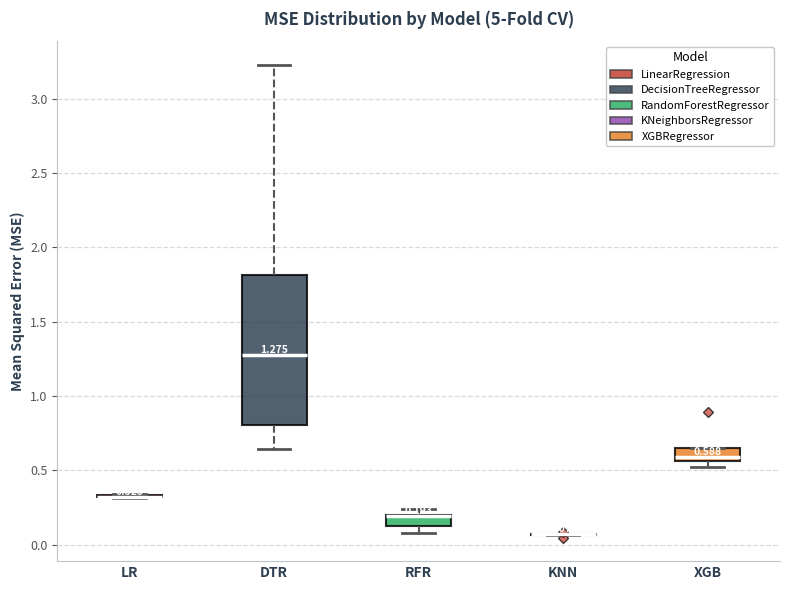

Which box is the tallest, from its lower edge to its upper edge?

DTR